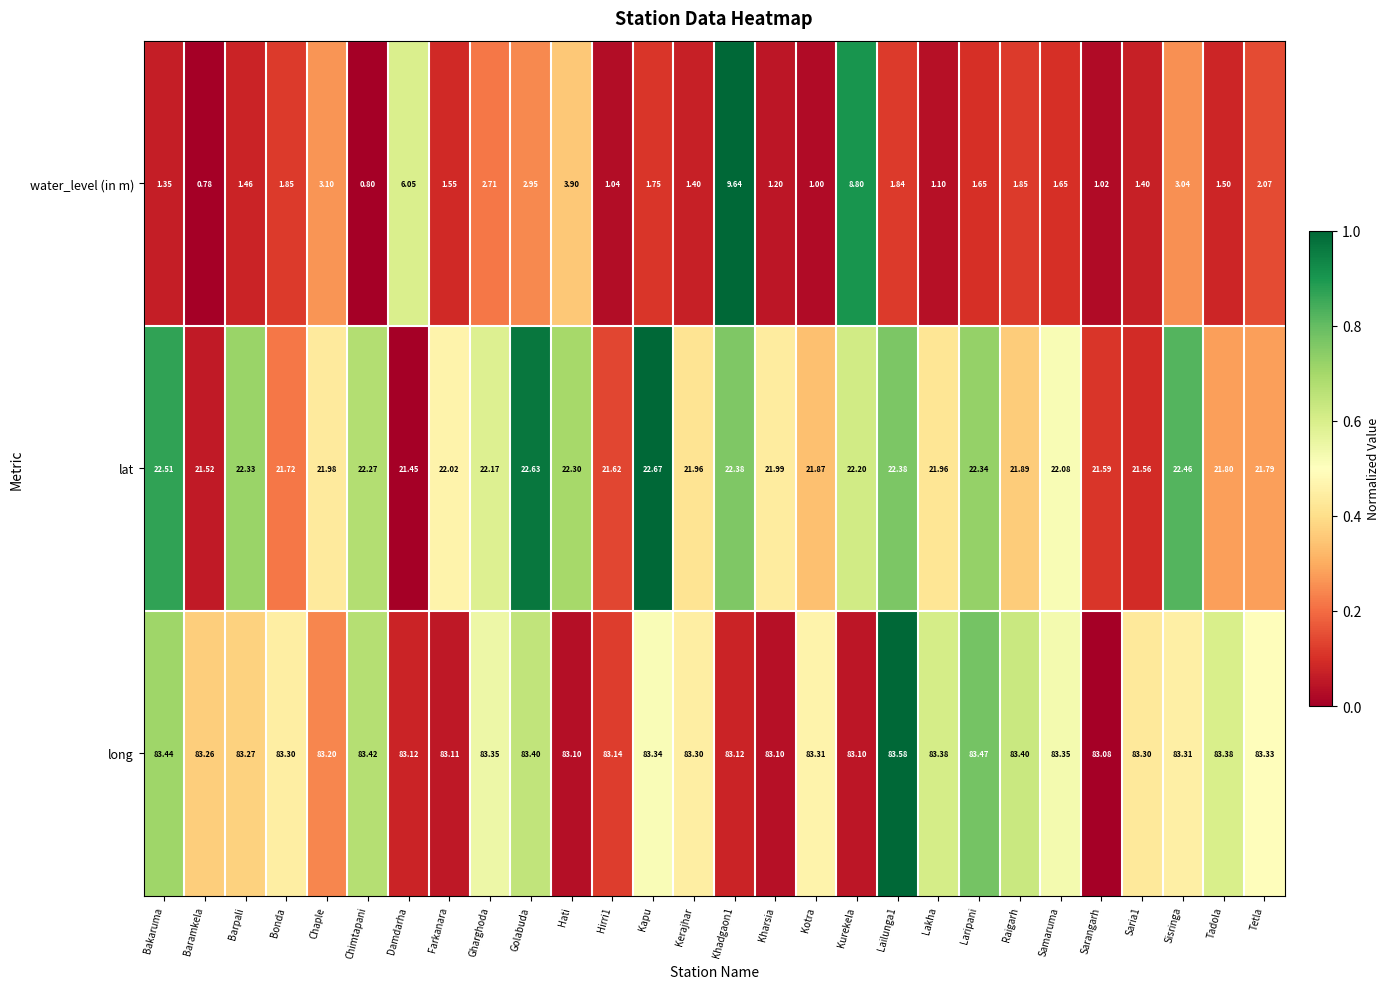

At how many categories does at least one series exceed 0?

28